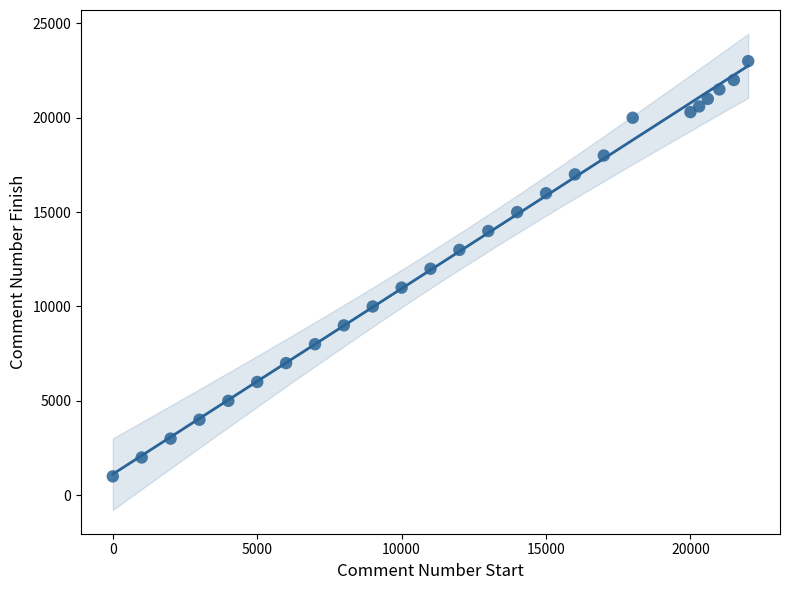

What is the range of Y values (max minus min)?

22000